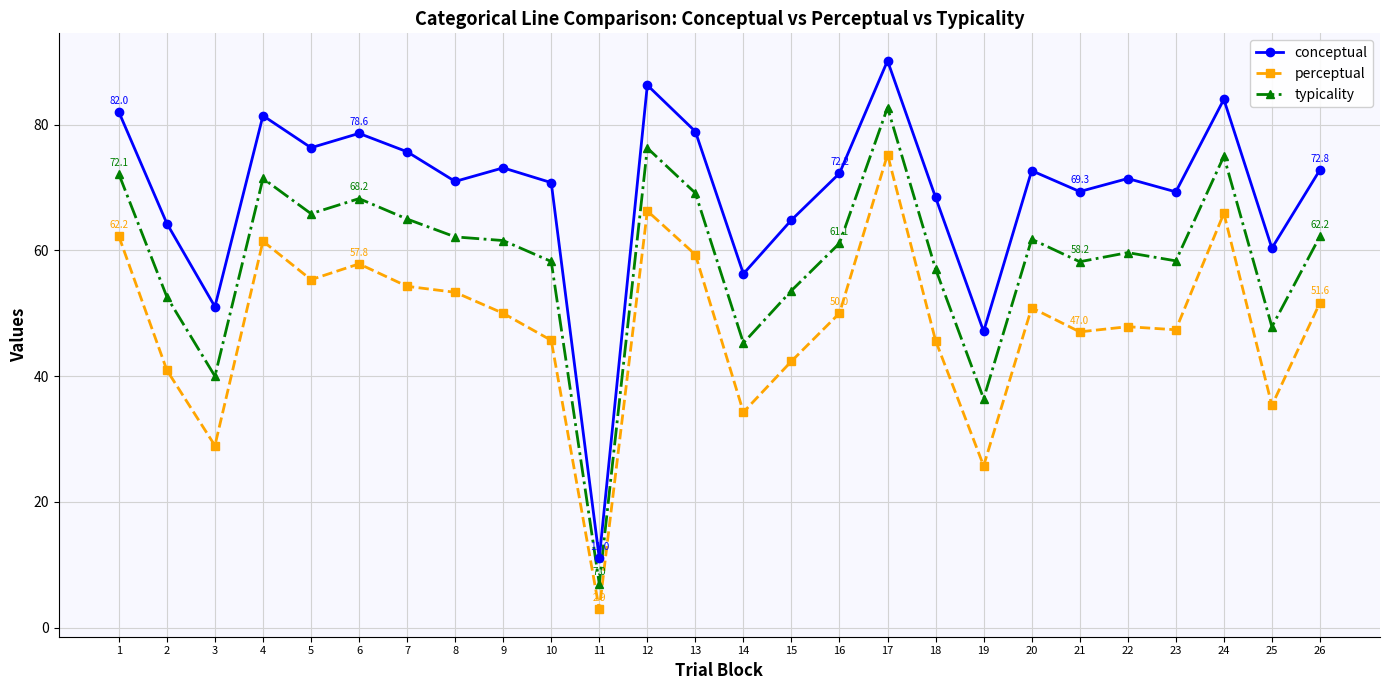

Which series has the largest range (max minus min)?

conceptual